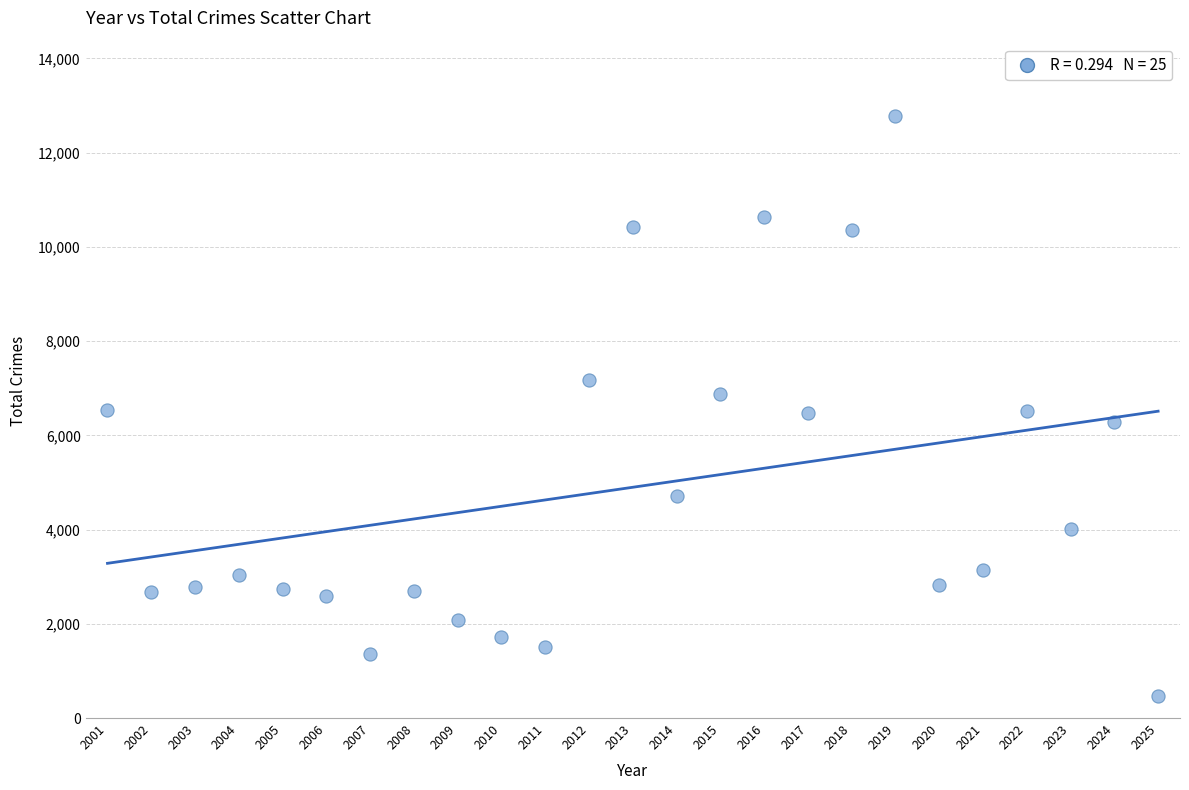

What is the range of Y values (max minus min)?

12314